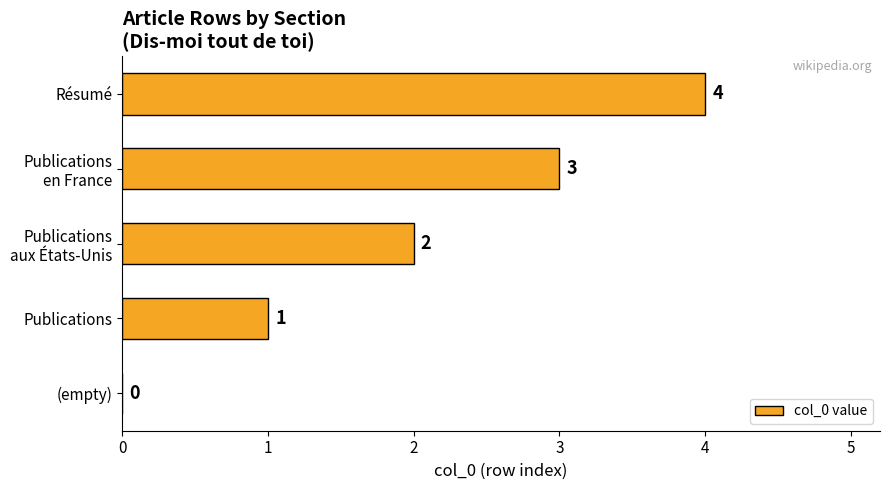

How many values are above zero?

4